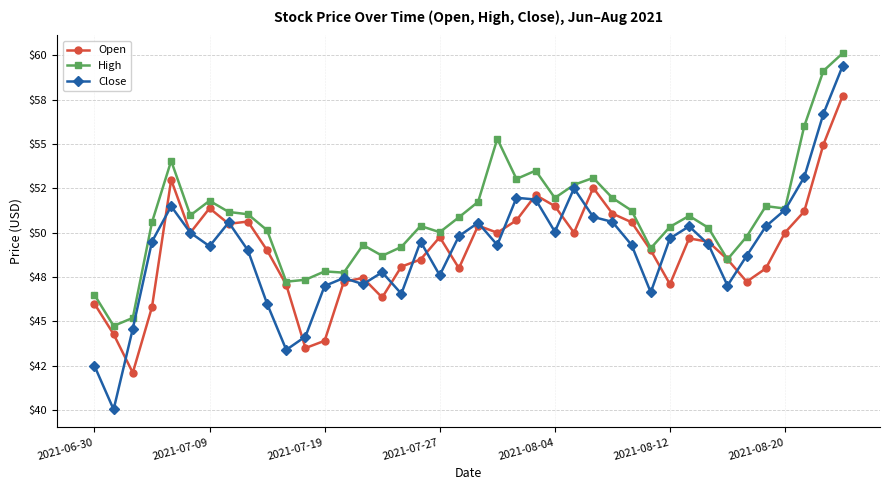

What are all the series names shown in the legend?

Open, High, Close